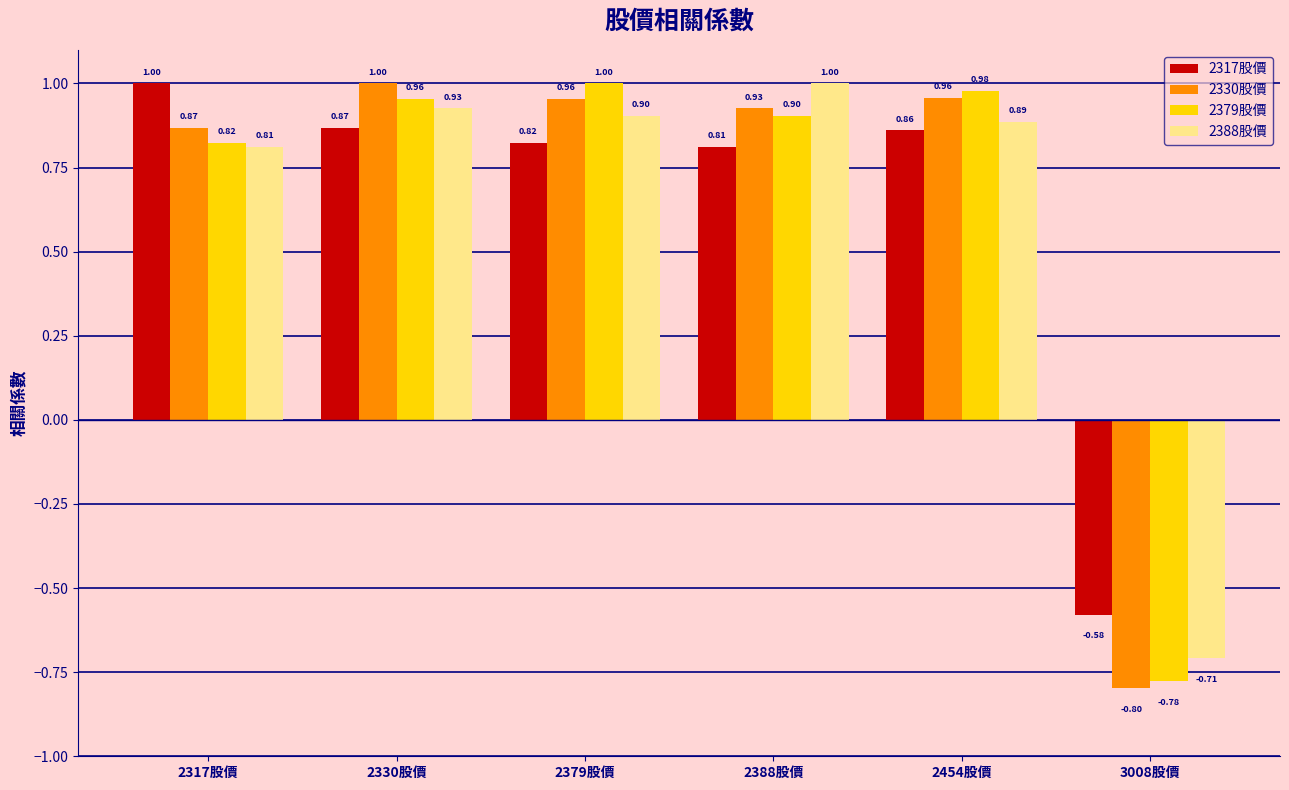

At 2330股價, list the series in order from smallest to largest.

2317股價, 2388股價, 2379股價, 2330股價